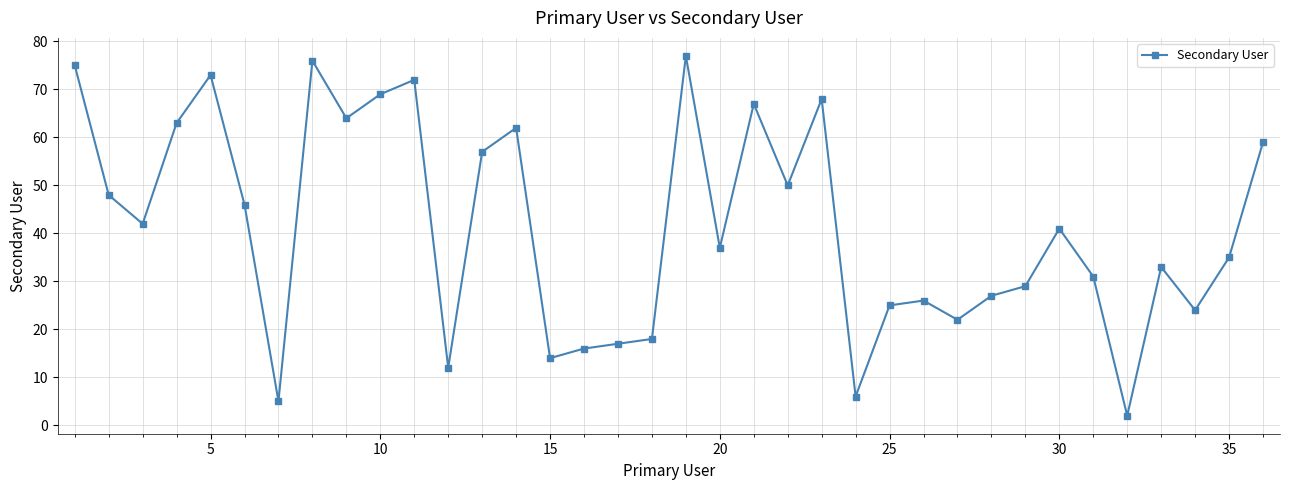

How many values are below 41?

18